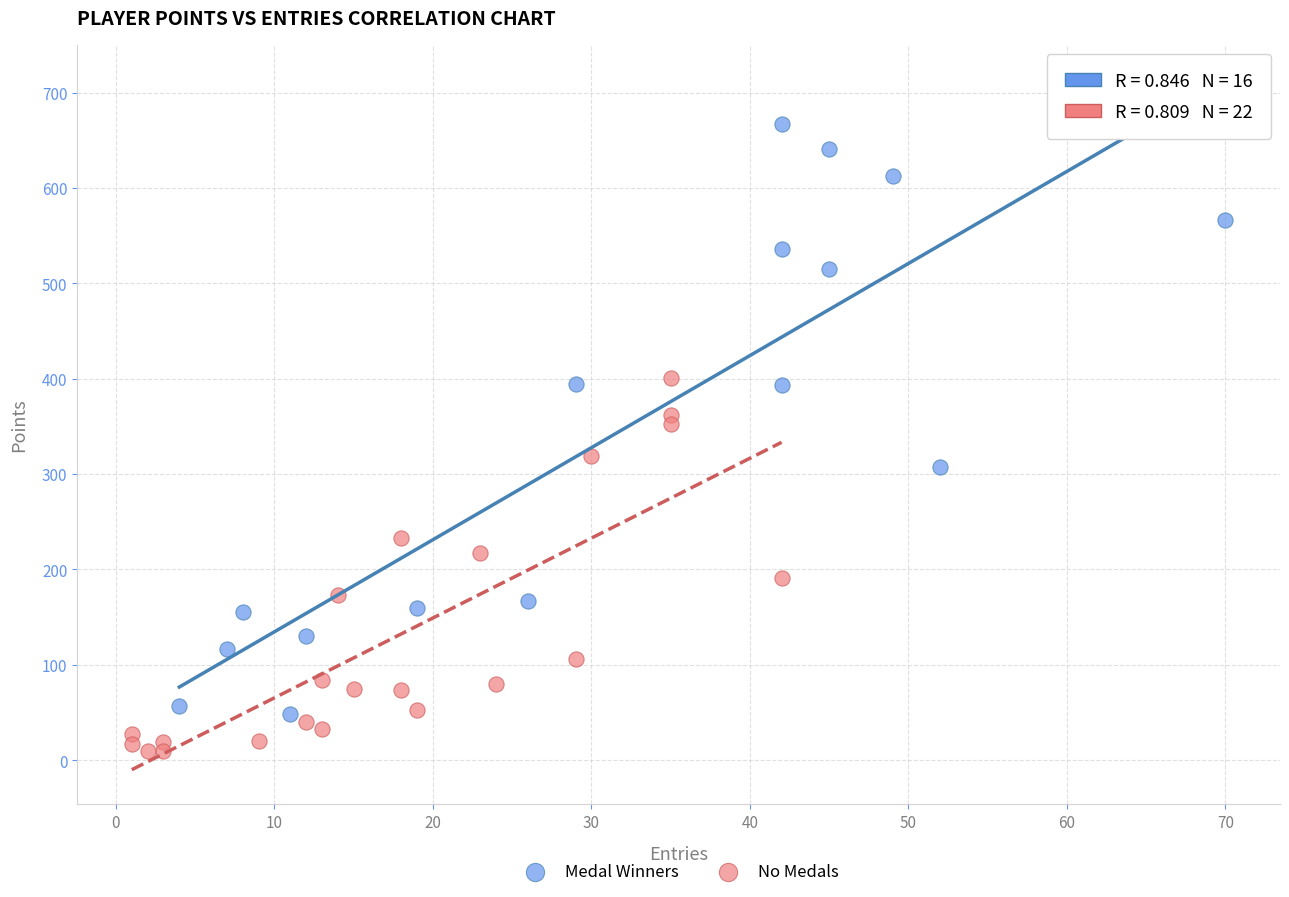

What are all the series names shown in the legend?

Medal Winners, No Medals